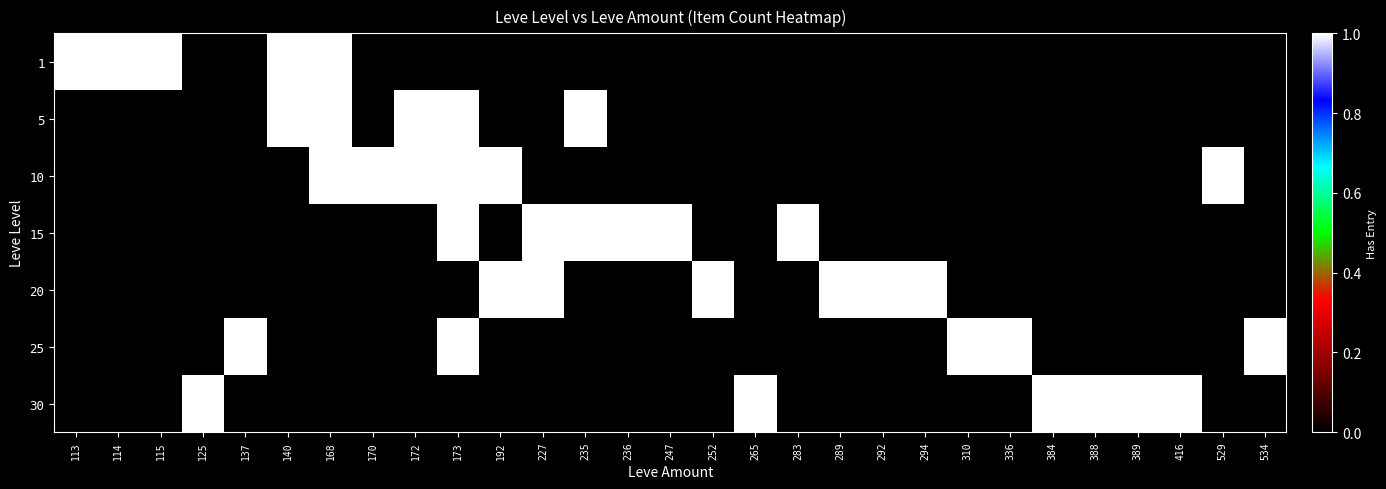

Reading left to right, what are all the values shown in this chart?

1: 113=1	114=1	115=1	125=0	137=0	140=1	168=1	170=0	172=0	173=0	192=0	227=0	235=0	236=0	247=0	252=0	265=0	283=0	289=0	292=0	294=0	310=0	336=0	384=0	388=0	389=0	416=0	529=0	534=0
5: 113=0	114=0	115=0	125=0	137=0	140=1	168=1	170=0	172=1	173=1	192=0	227=0	235=1	236=0	247=0	252=0	265=0	283=0	289=0	292=0	294=0	310=0	336=0	384=0	388=0	389=0	416=0	529=0	534=0
10: 113=0	114=0	115=0	125=0	137=0	140=0	168=1	170=1	172=1	173=1	192=1	227=0	235=0	236=0	247=0	252=0	265=0	283=0	289=0	292=0	294=0	310=0	336=0	384=0	388=0	389=0	416=0	529=1	534=0
15: 113=0	114=0	115=0	125=0	137=0	140=0	168=0	170=0	172=0	173=1	192=0	227=1	235=1	236=1	247=1	252=0	265=0	283=1	289=0	292=0	294=0	310=0	336=0	384=0	388=0	389=0	416=0	529=0	534=0
20: 113=0	114=0	115=0	125=0	137=0	140=0	168=0	170=0	172=0	173=0	192=1	227=1	235=0	236=0	247=0	252=1	265=0	283=0	289=1	292=1	294=1	310=0	336=0	384=0	388=0	389=0	416=0	529=0	534=0
25: 113=0	114=0	115=0	125=0	137=1	140=0	168=0	170=0	172=0	173=1	192=0	227=0	235=0	236=0	247=0	252=0	265=0	283=0	289=0	292=0	294=0	310=1	336=1	384=0	388=0	389=0	416=0	529=0	534=1
30: 113=0	114=0	115=0	125=1	137=0	140=0	168=0	170=0	172=0	173=0	192=0	227=0	235=0	236=0	247=0	252=0	265=1	283=0	289=0	292=0	294=0	310=0	336=0	384=1	388=1	389=1	416=1	529=0	534=0